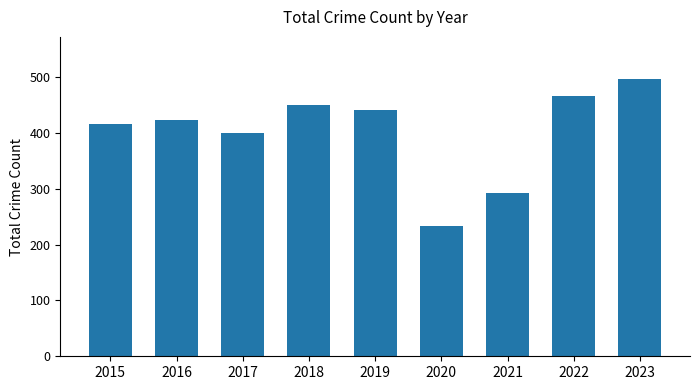

Where is the data nearest to the value 365?

2017